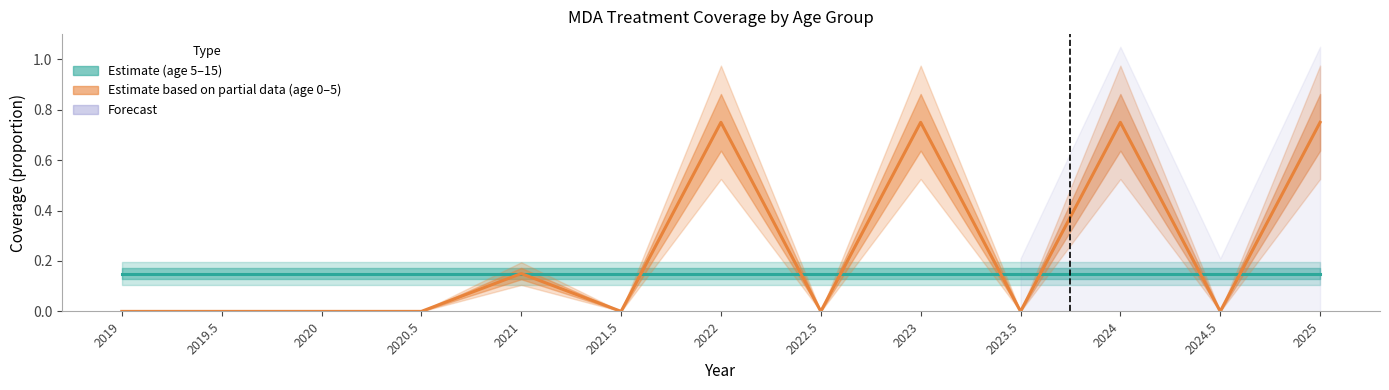

Is it true that the value at 2024.5 is 0.3?

False